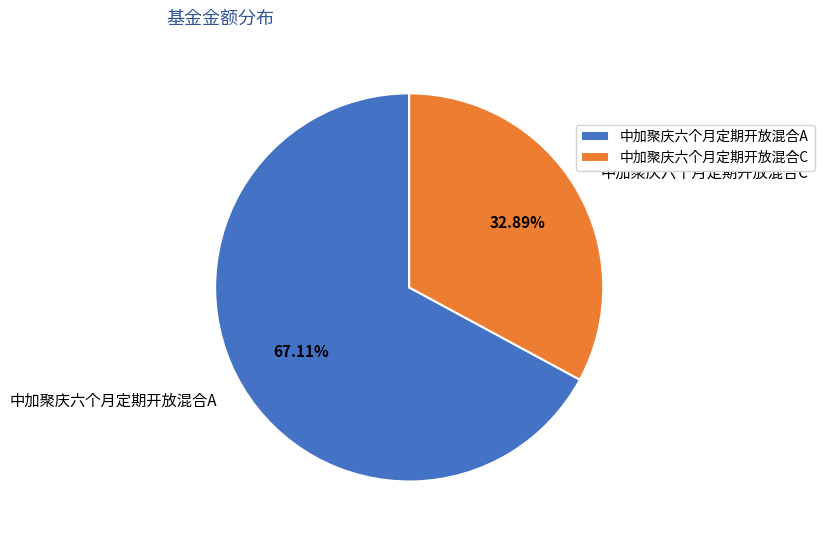

To the nearest percent, what is the difference between the largest and smallest slice percentages?

34%